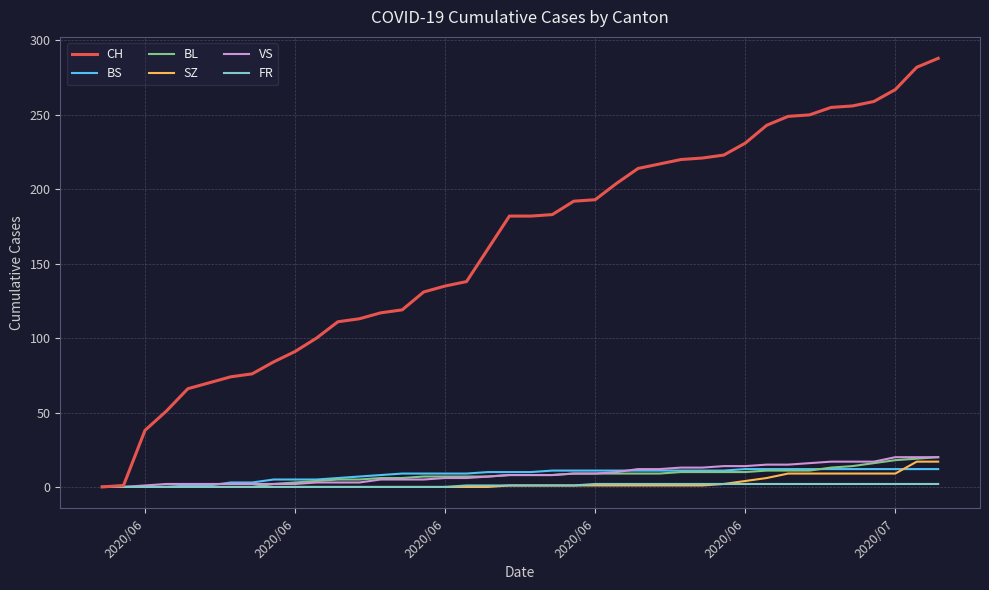

What are all the series names shown in the legend?

CH, BS, BL, SZ, VS, FR